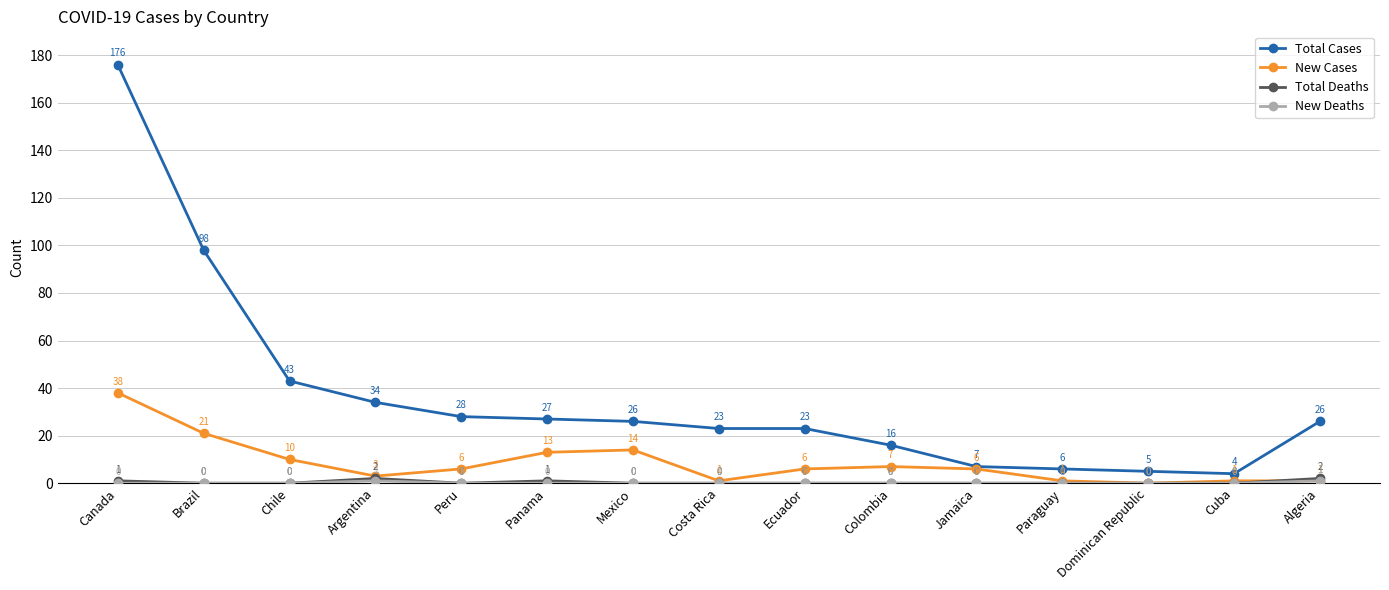

Is it true that Total Cases equals 46 at Argentina?

False